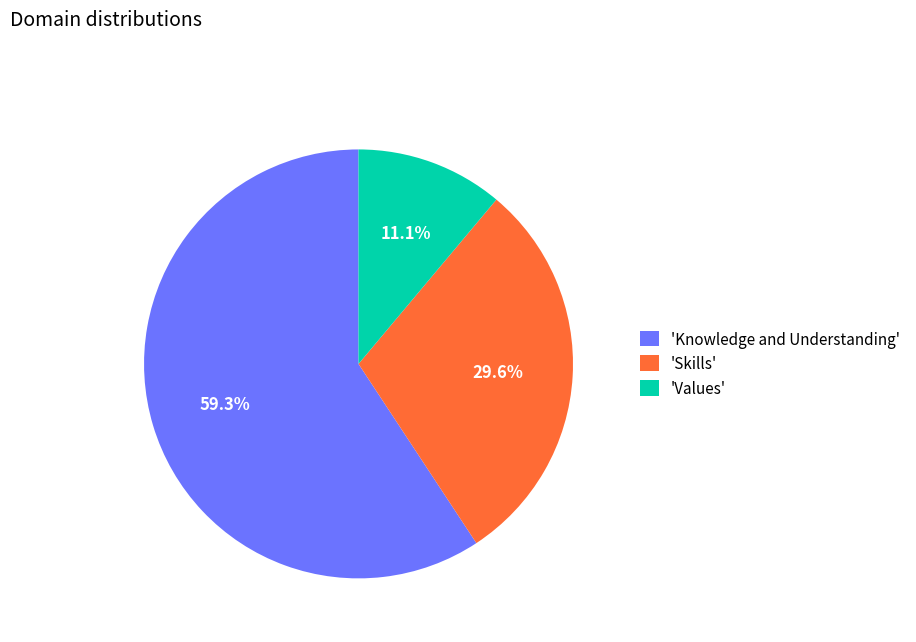

Does any single category account for the majority?

Yes